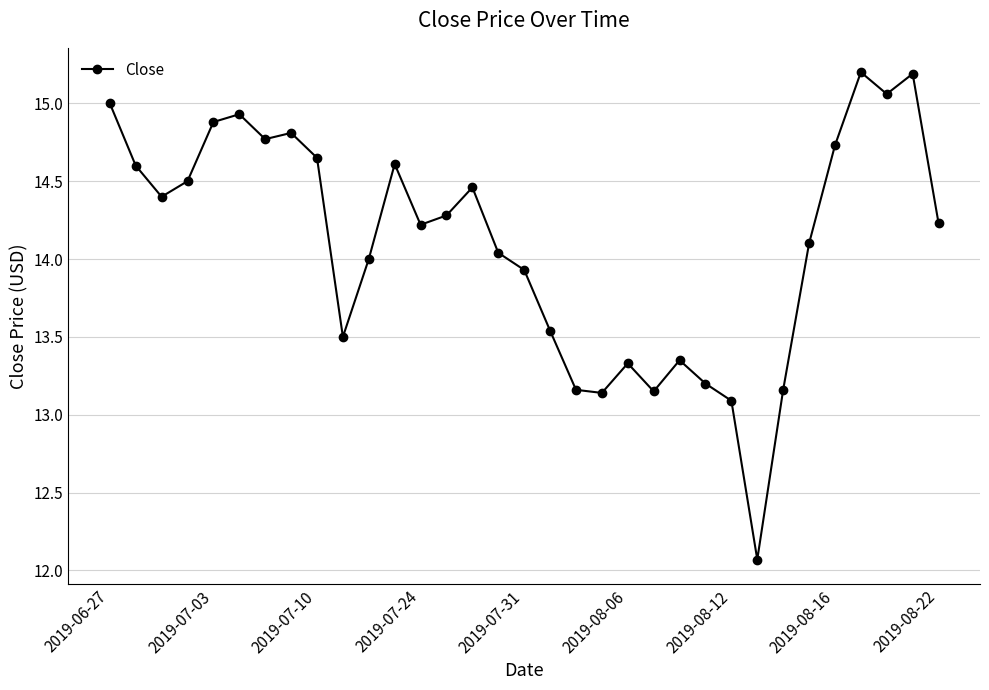

What is the difference between the maximum and minimum values?

3.1